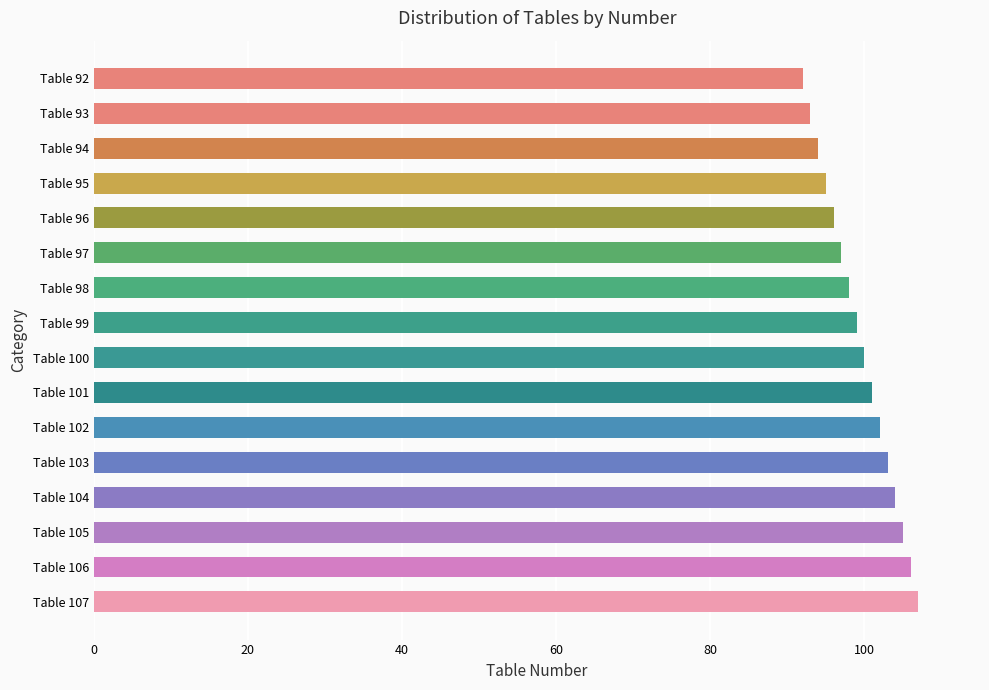

Is it true that the value at Table 95 is 95?

True